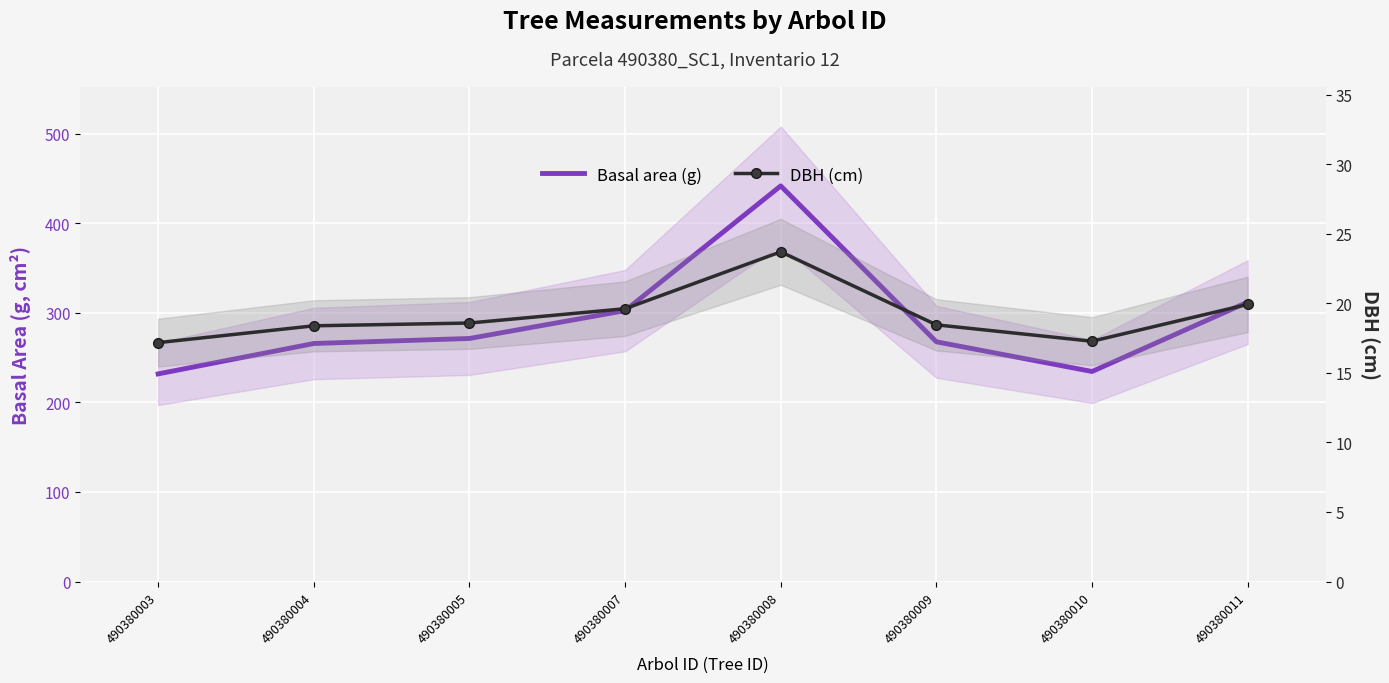

What is the total value across all series at 490380010?

251.7